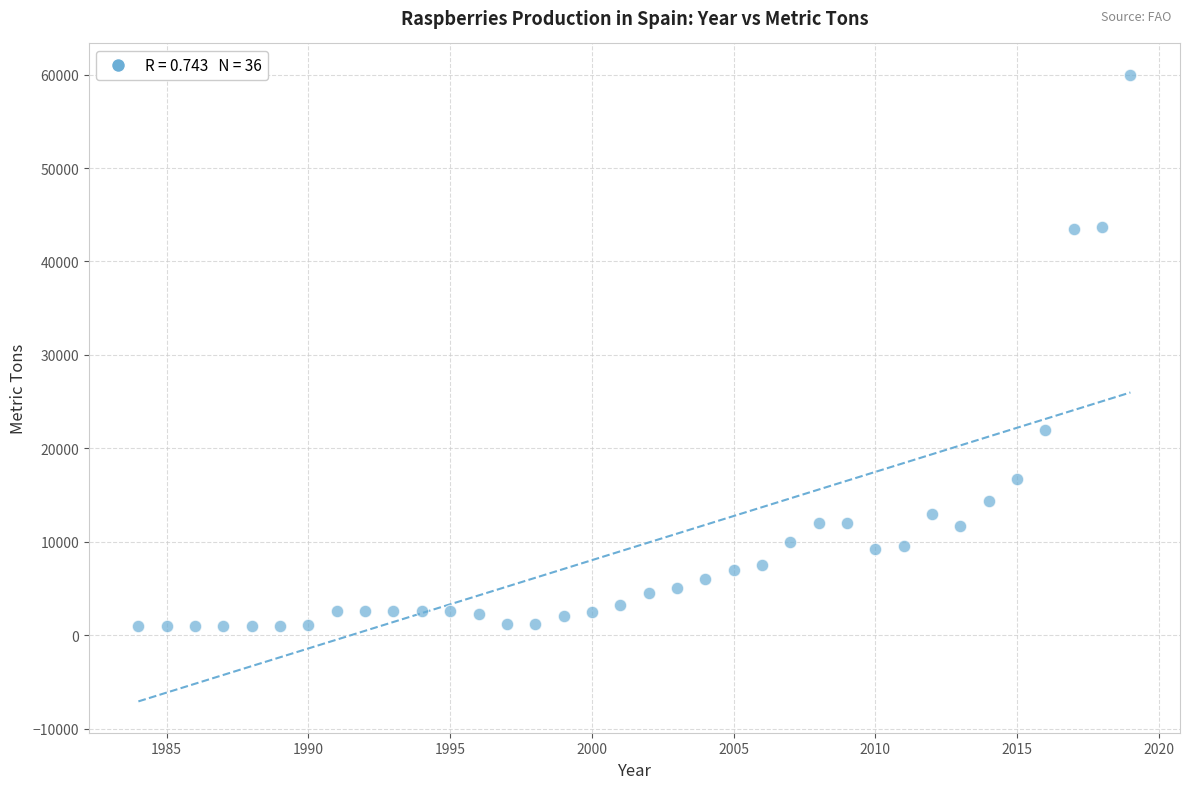

What Y value in the scatter plot is closest to 30495?

21983